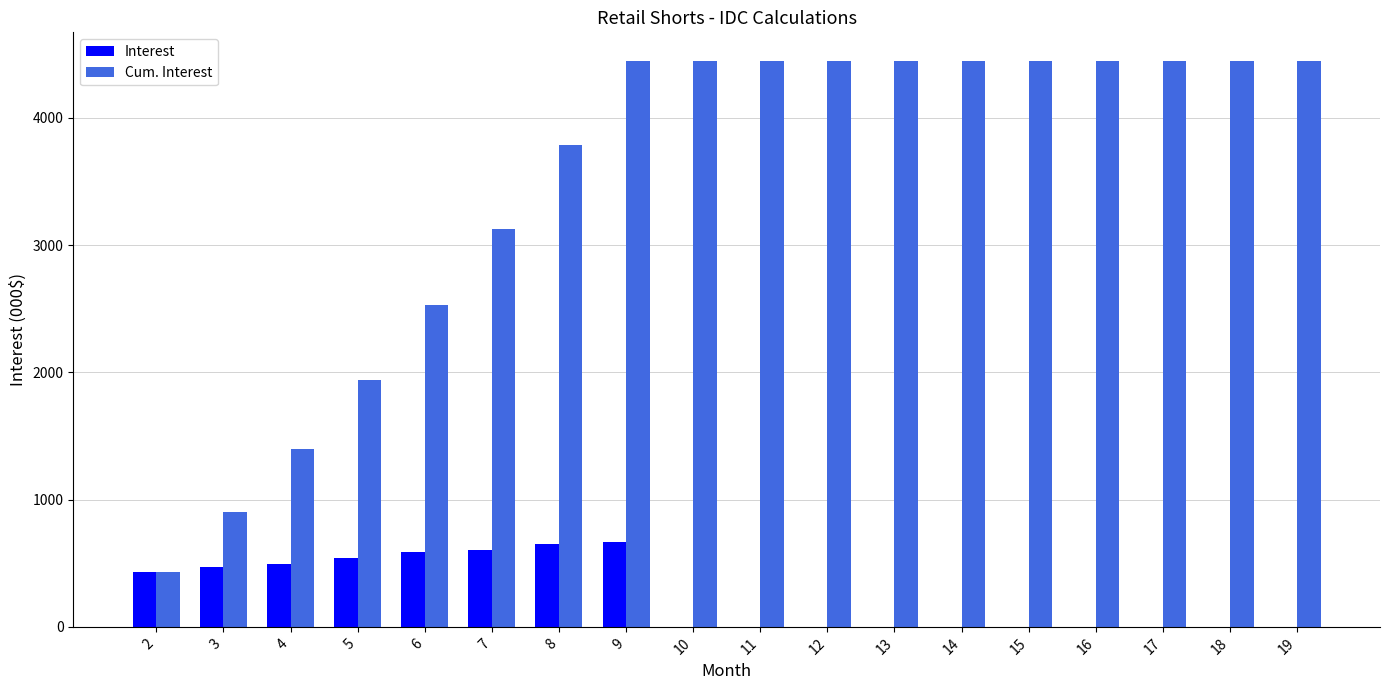

What is the sum of all Interest values?

4450.7